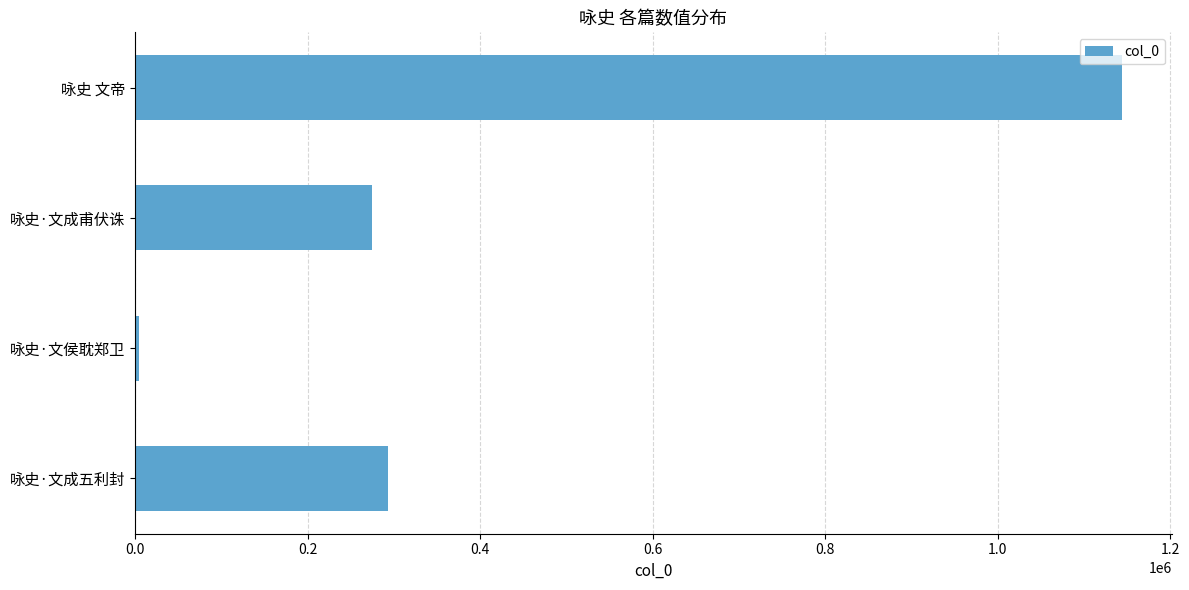

Is it true that the value at 咏史·文成甫伏诛 is 437406?

False